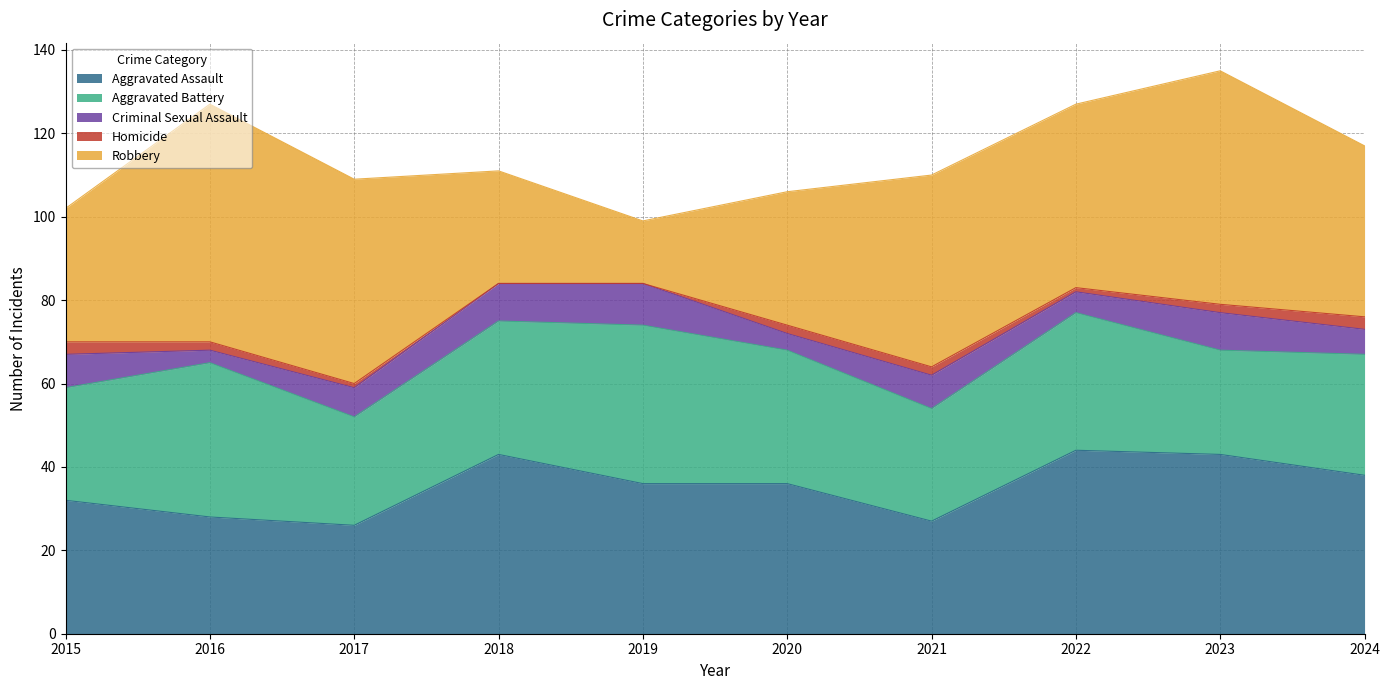

At which category is the sum across all series the highest?

2023